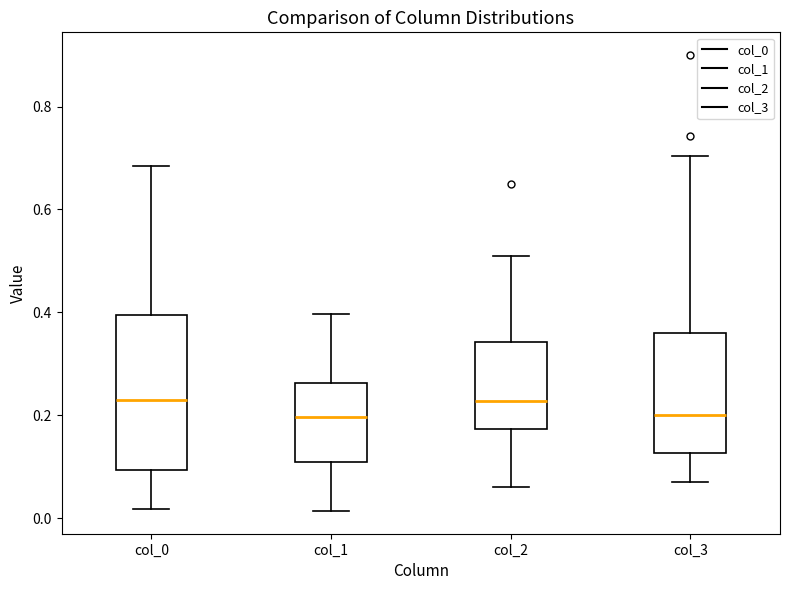

Reading left to right, read every box against the y-axis: the position of its median line, the range the box covers, and the ends of its whiskers. The values are not printed on the chart, so give them approximately, as read against the axis.

col_0: median 0.24, box 0.10 to 0.40, whiskers 0.02 to 0.68
col_1: median 0.20, box 0.12 to 0.26, whiskers 0.02 to 0.40
col_2: median 0.22, box 0.18 to 0.34, whiskers 0.06 to 0.50
col_3: median 0.20, box 0.12 to 0.36, whiskers 0.08 to 0.70